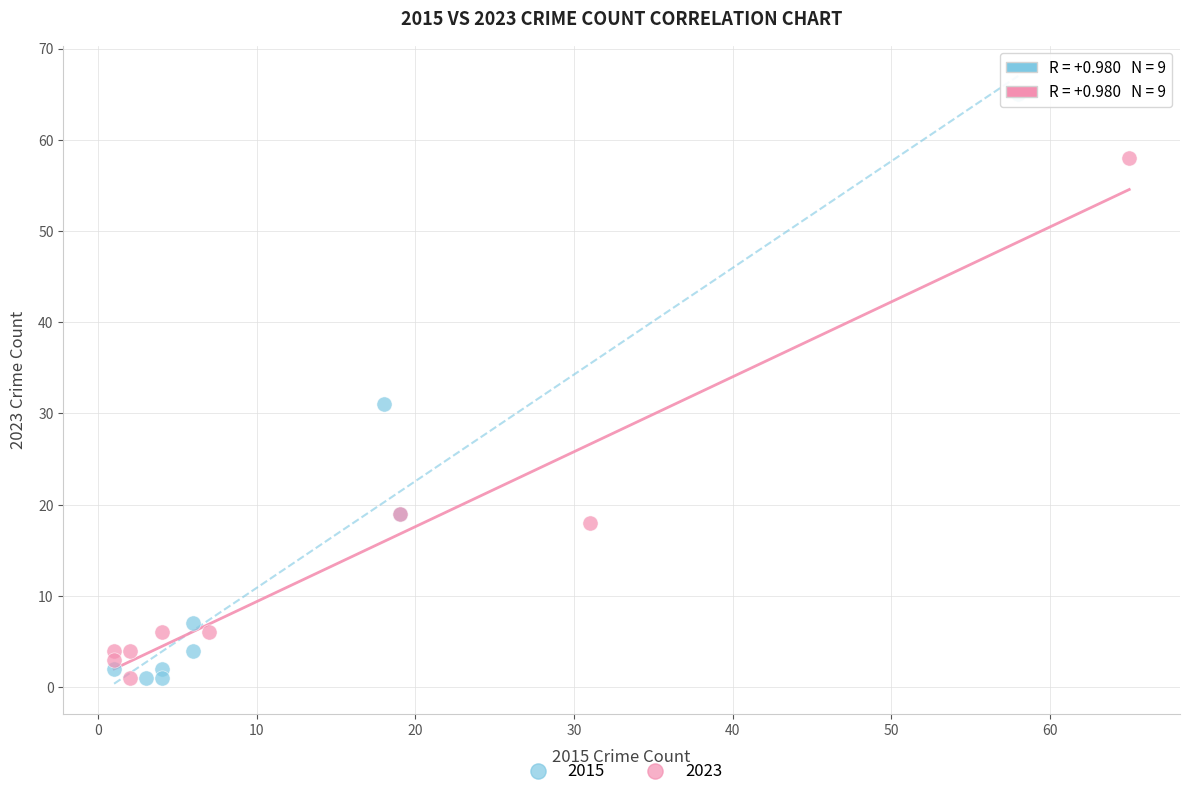

Which series contains the highest Y value?

2015